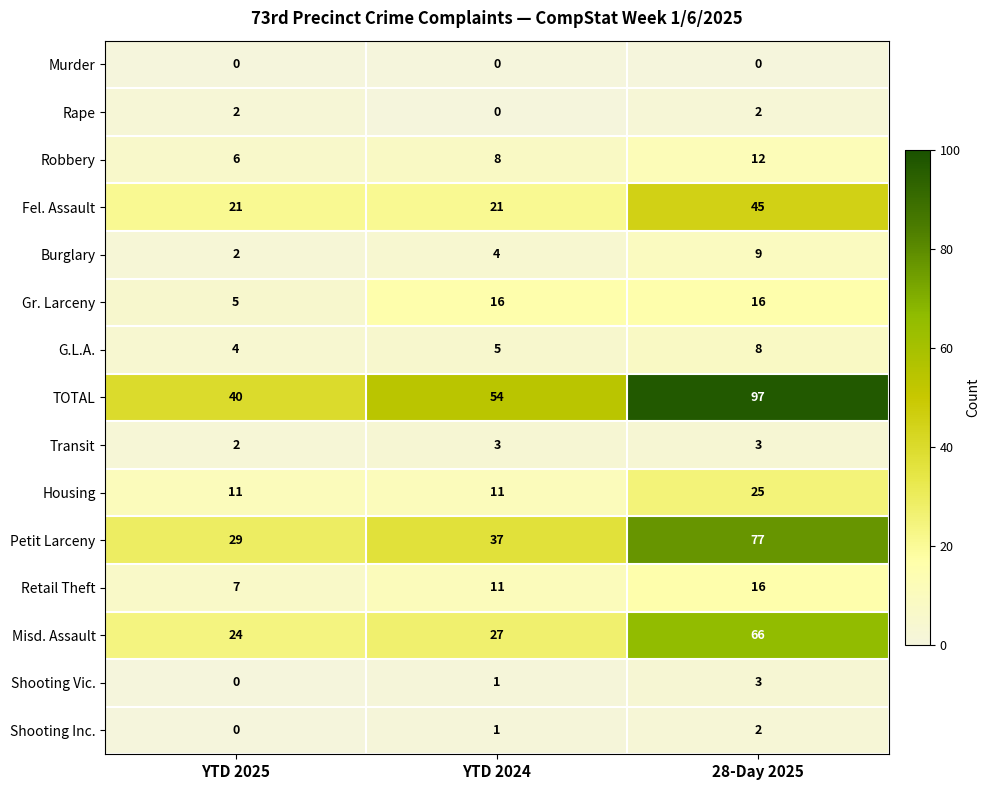

What is the approximate value of Housing at YTD 2025, to the nearest 5?

10